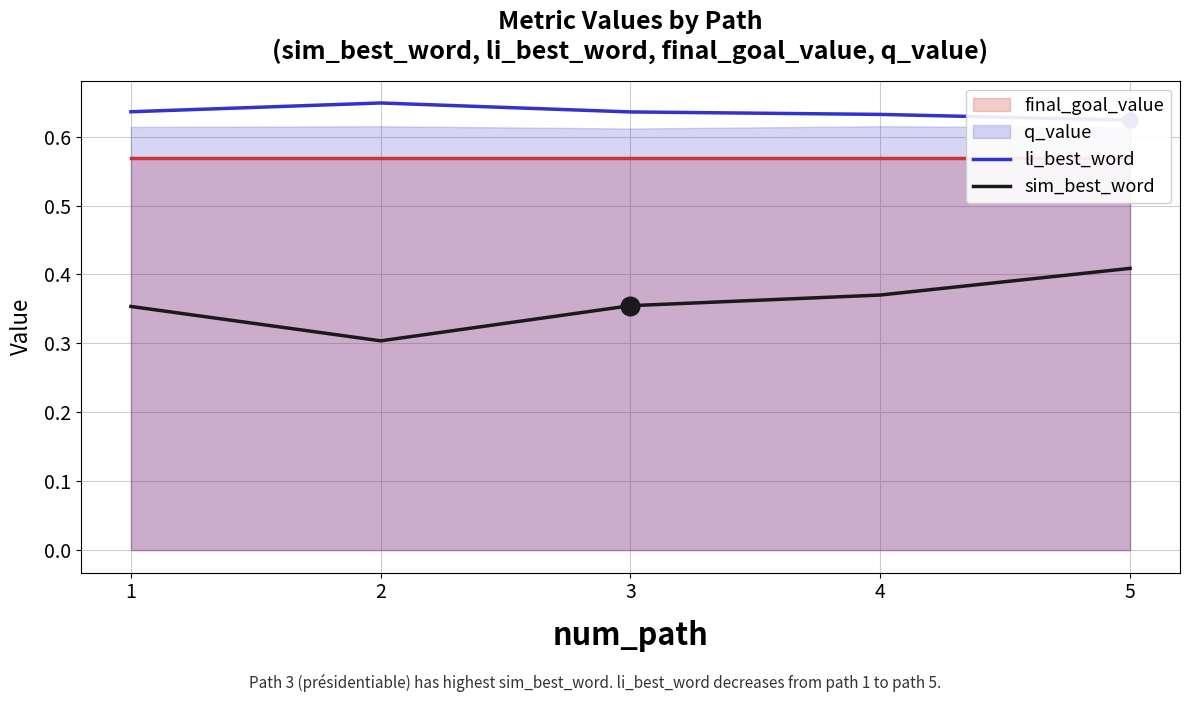

Which series reaches the maximum Y coordinate?

li_best_word